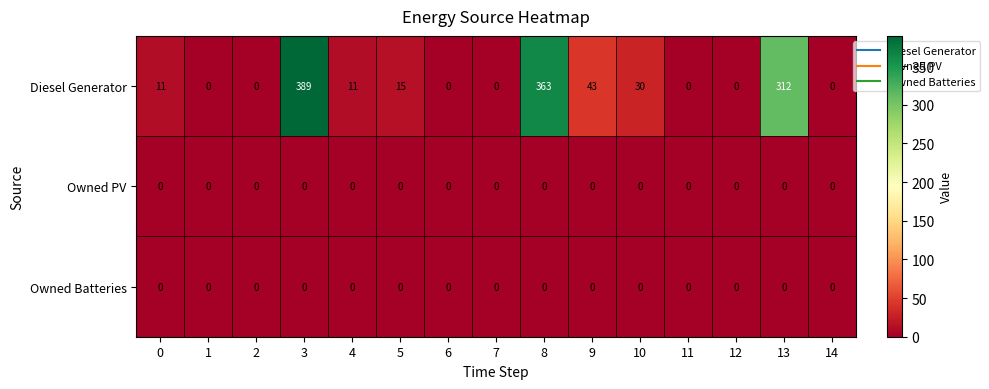

How many categories are shown in the chart?

15